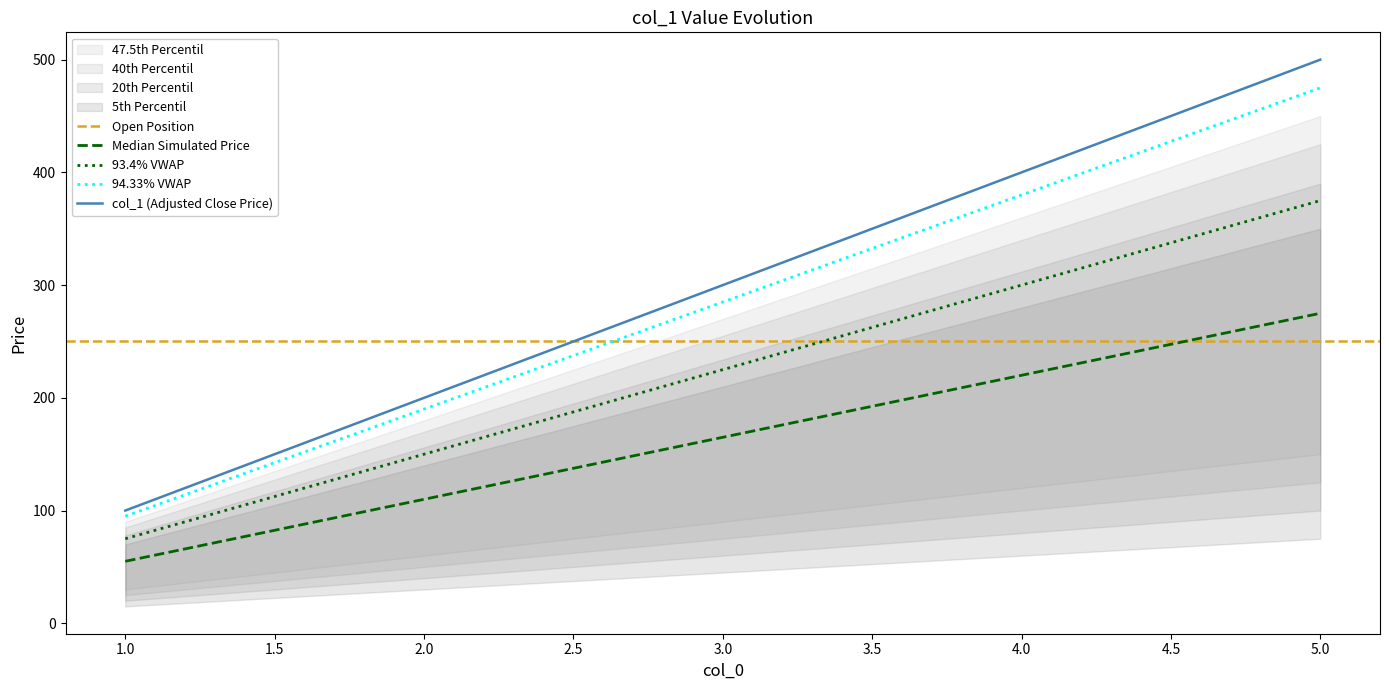

True or false: the data has more than 1 interior local peaks.

False